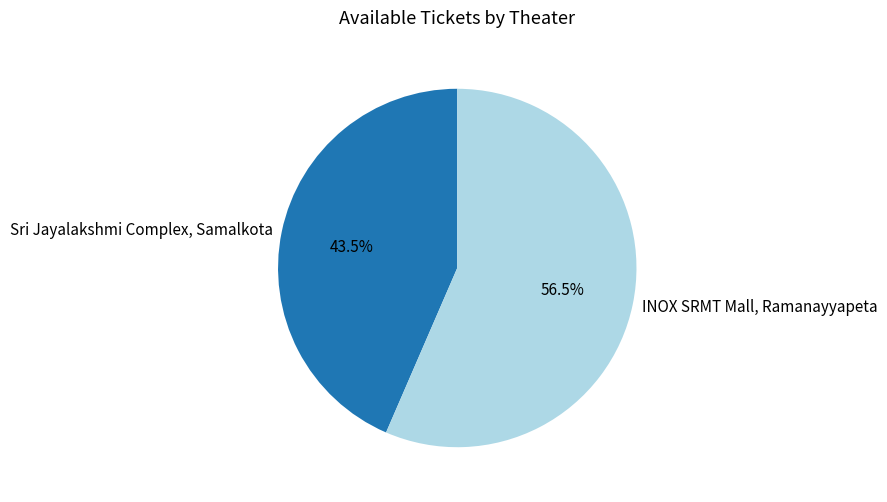

Is it true that Sri Jayalakshmi Complex, Samalkota is 54% of the pie?

False